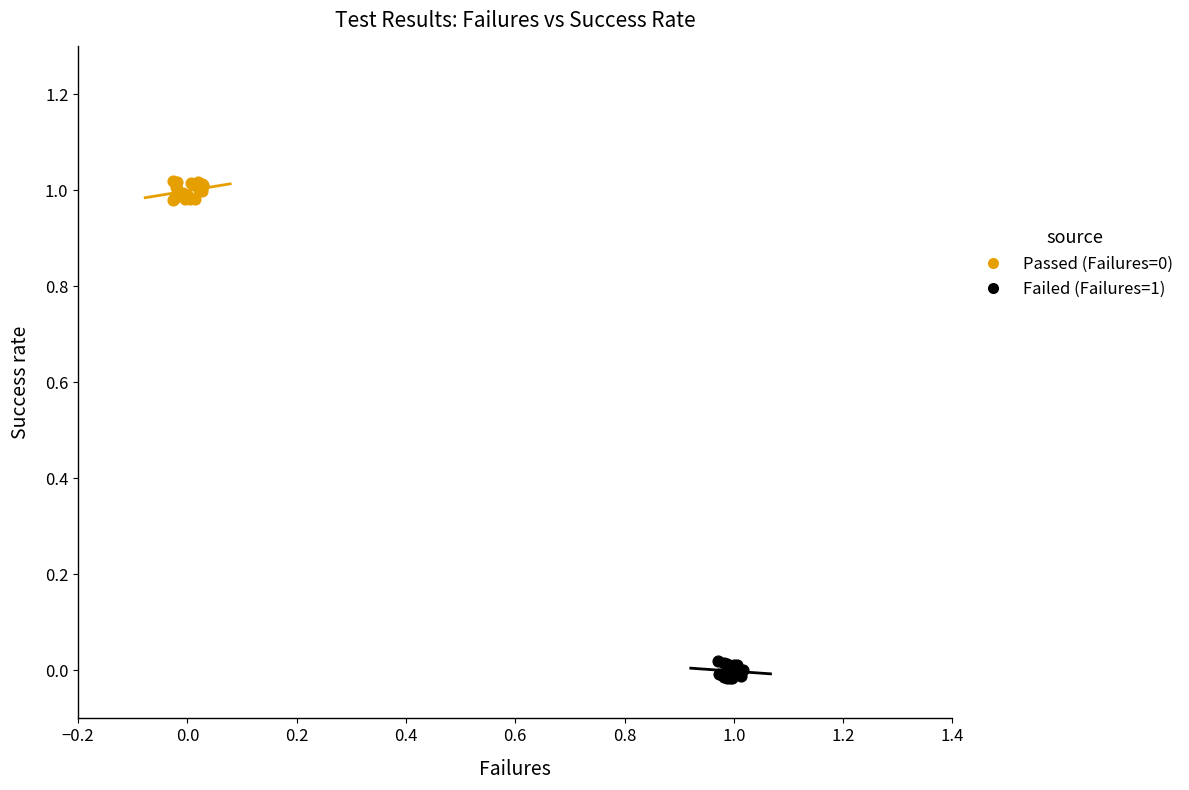

Which series reaches the minimum Y coordinate?

Failed (Failures=1)